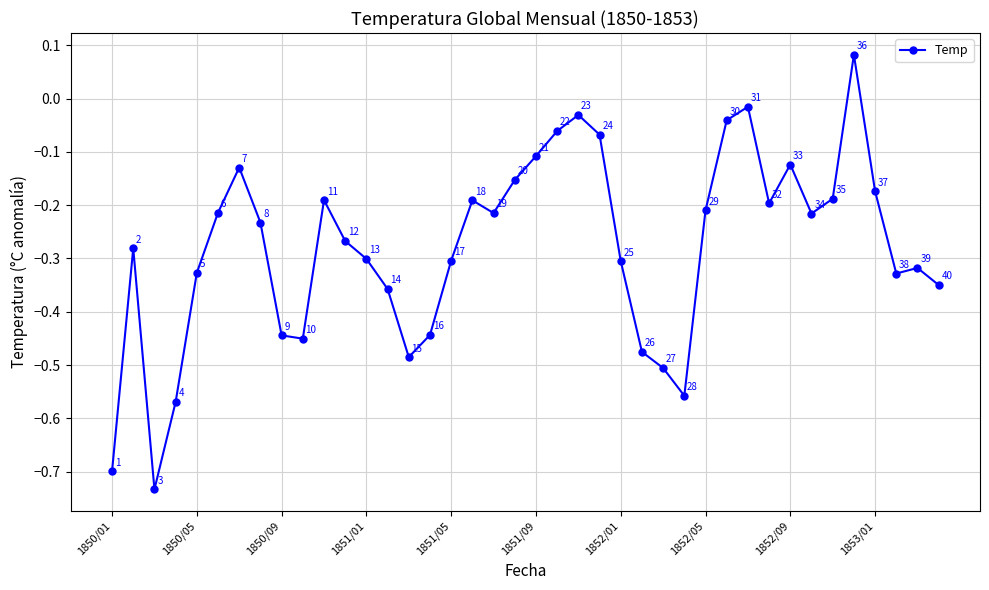

How many interior local valleys (lower than both neighbors) does the data have?

8